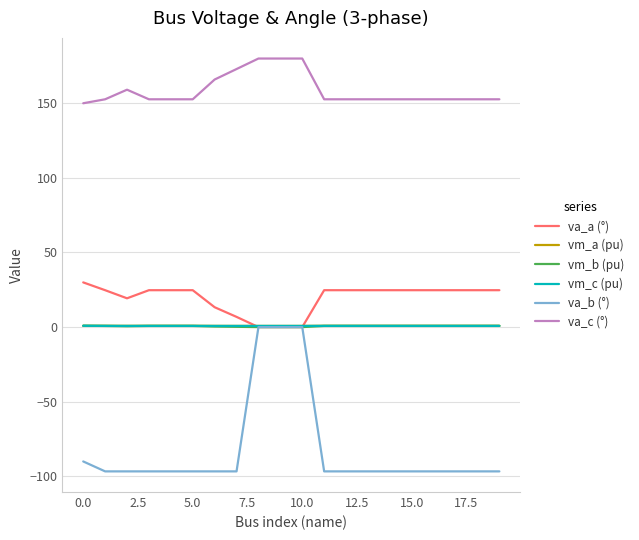

Which series has the largest range (max minus min)?

va_b (°)